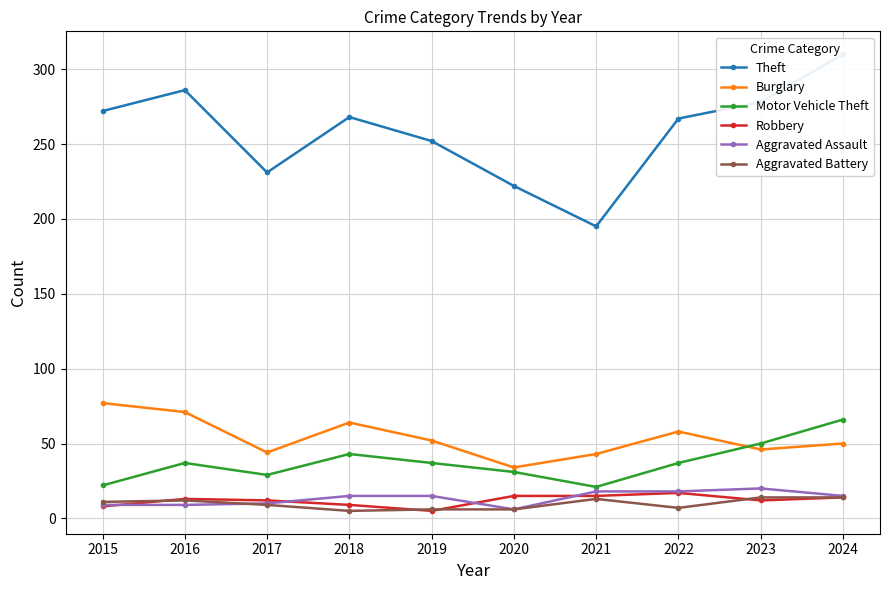

What is the value of the Burglary point at the 8th from the left?

58